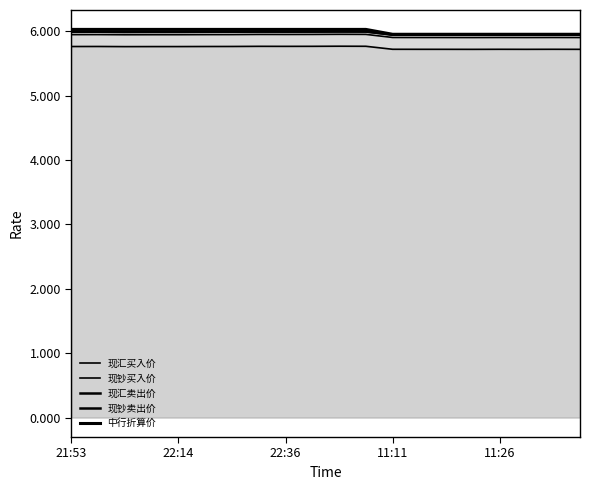

True or false: 现汇卖出价 and 现钞卖出价 cross at least once.

False